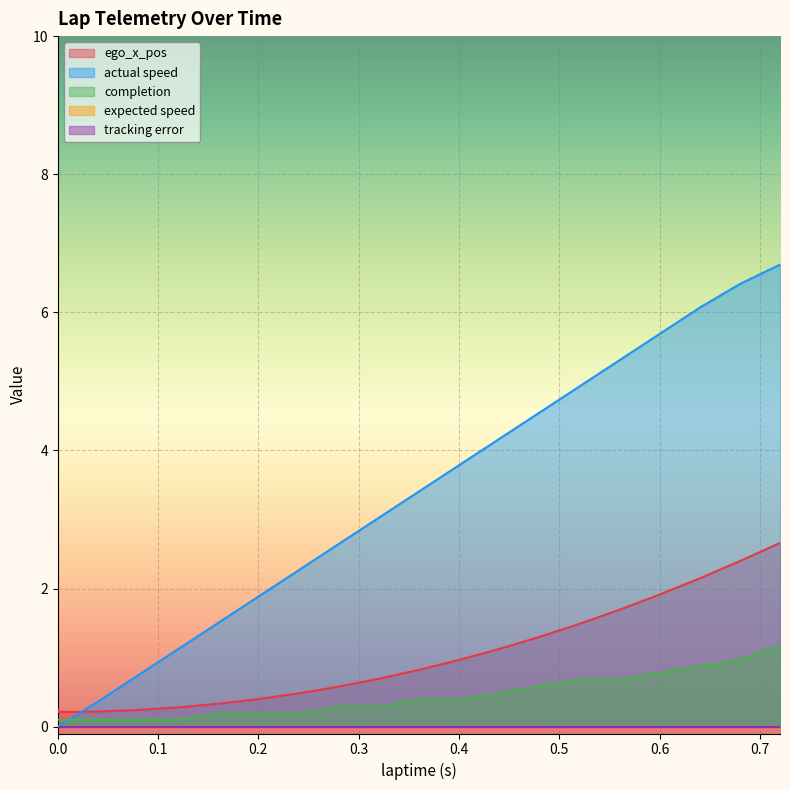

True or false: ego_x_pos has a value of 2.7 at 0.72.

True